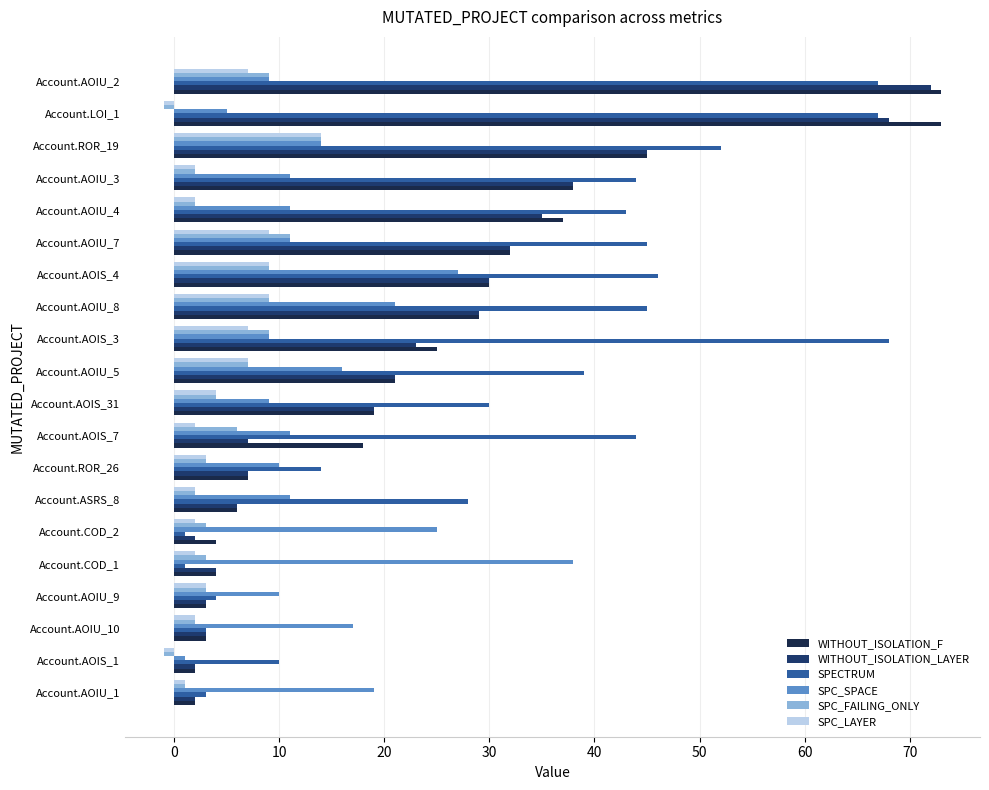

How many distinct data groups are displayed?

6